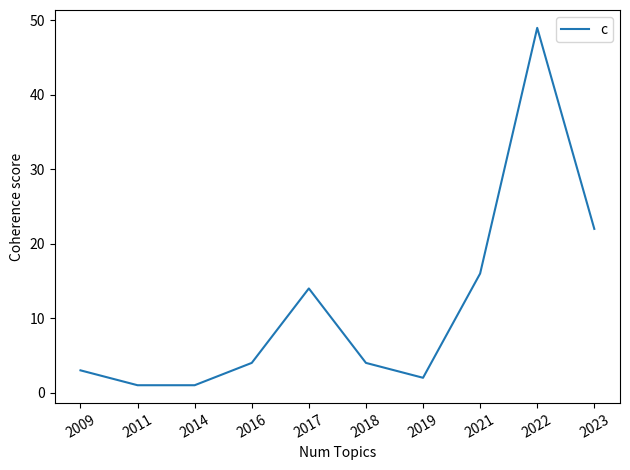

What is the difference between the maximum and minimum values?

48